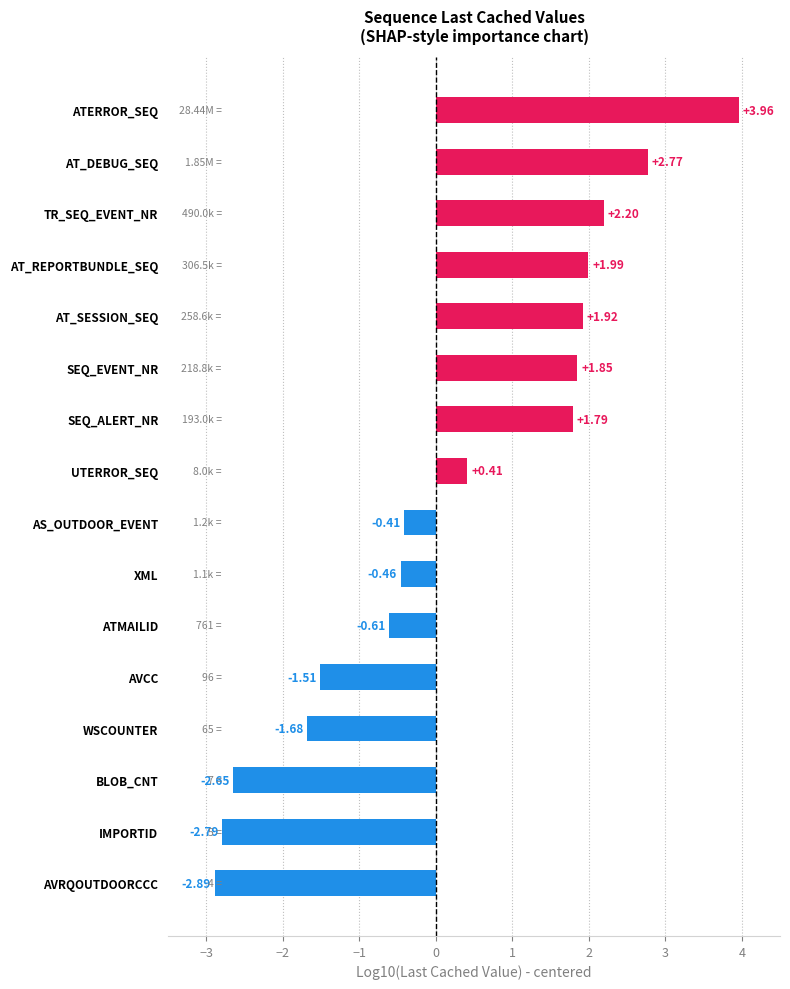

At which category does the chart reach its peak across all series?

ATERROR_SEQ